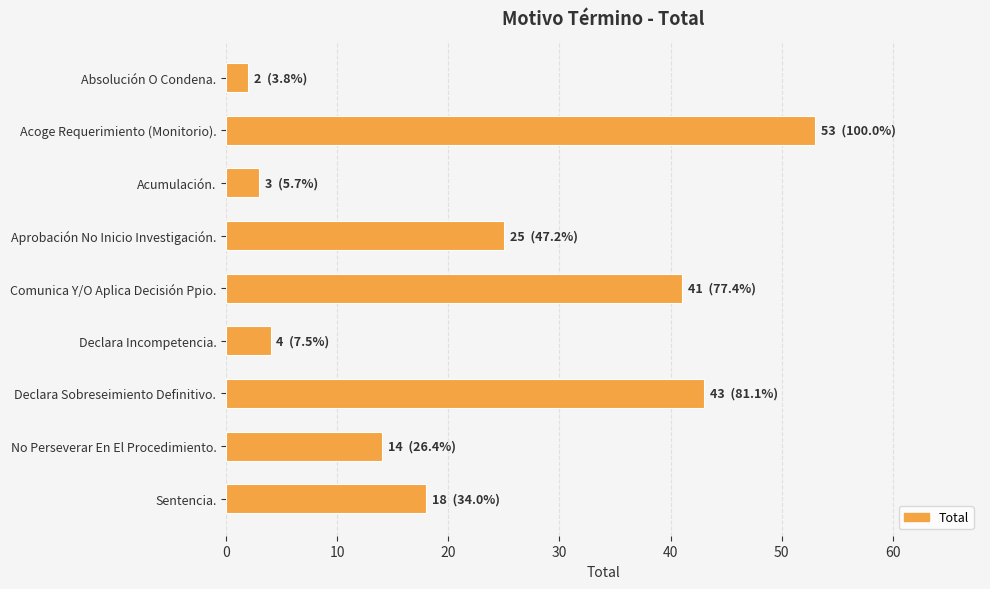

What is the change in value from Absolución O Condena. to Declara Incompetencia.?

+2